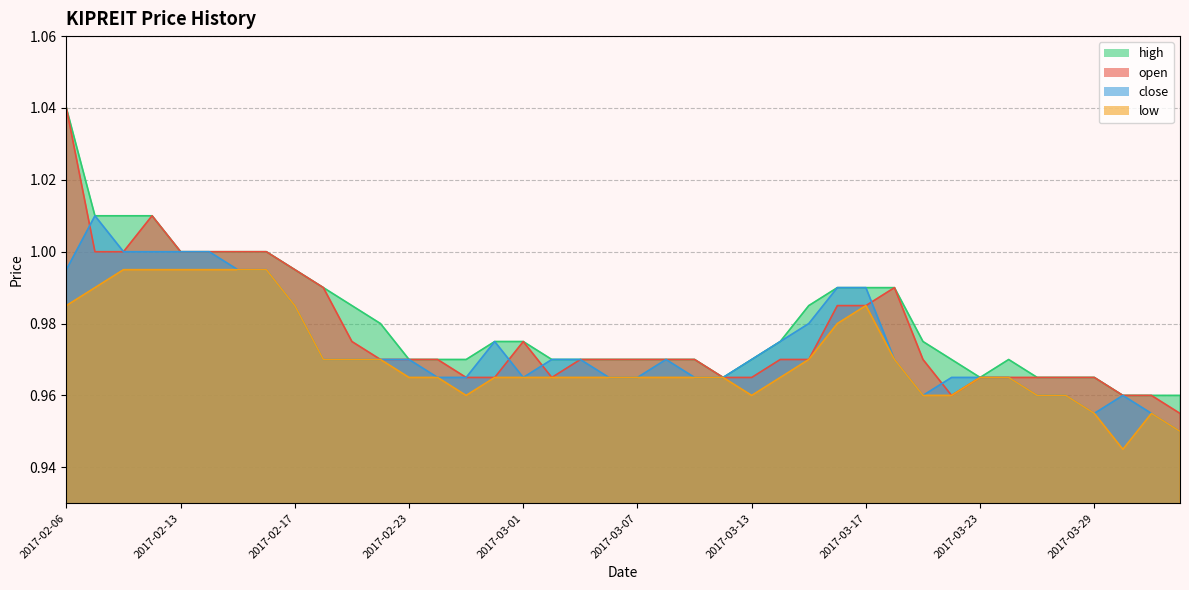

Between 2017-03-14 and 2017-03-16, which is larger?

2017-03-16